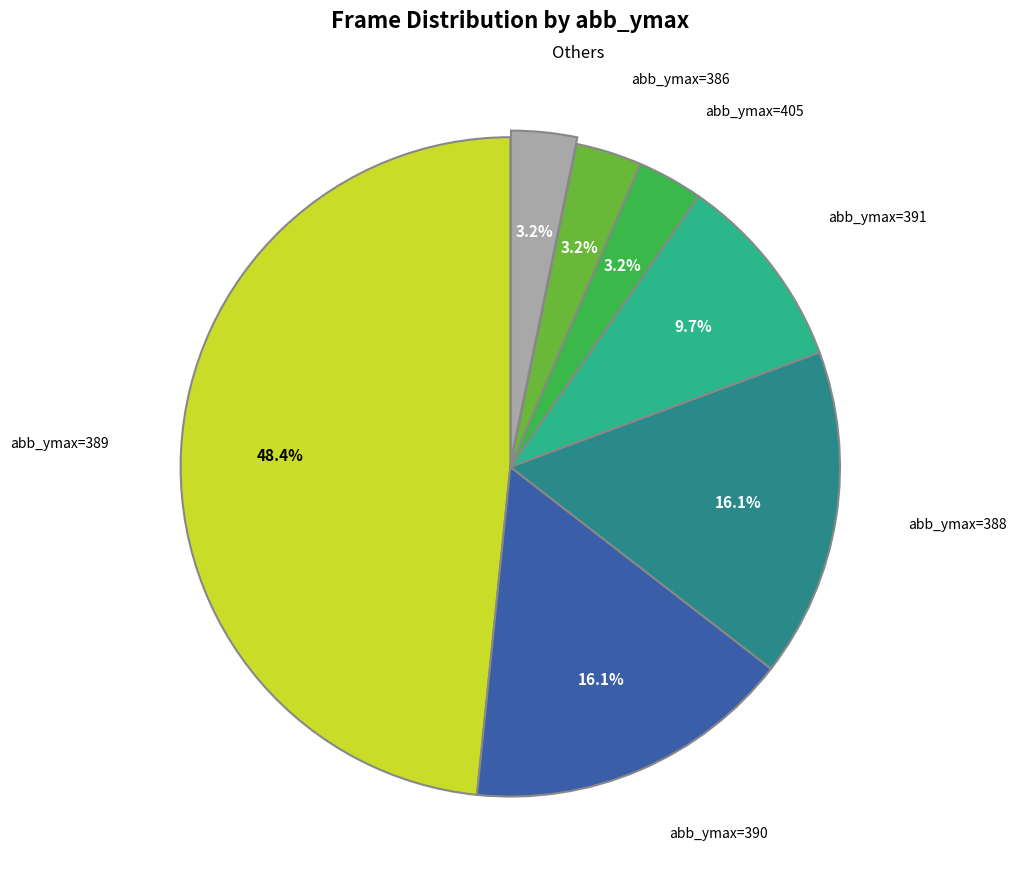

Does any single category account for the majority?

No